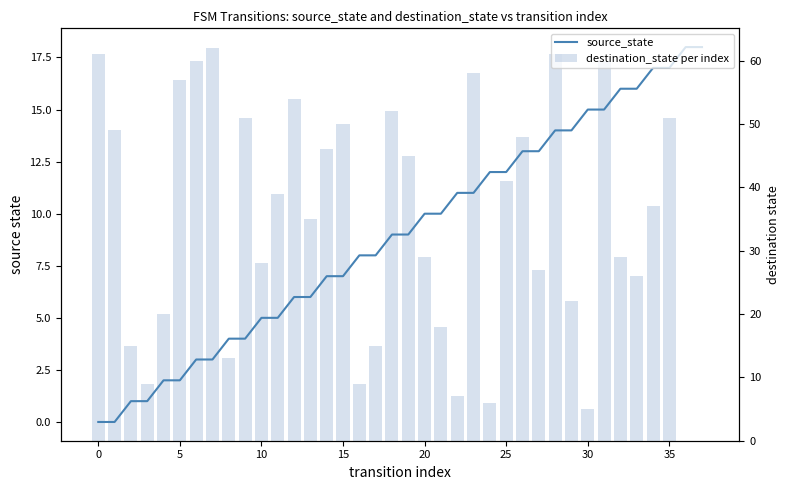

How many values in destination_state per index are above zero?

36